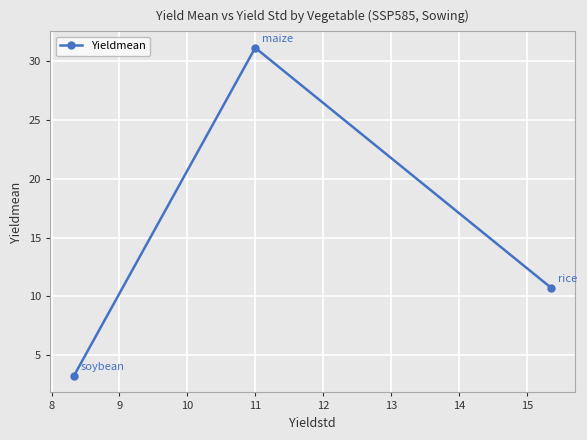

What is the value of the 2nd point from the left?

31.1